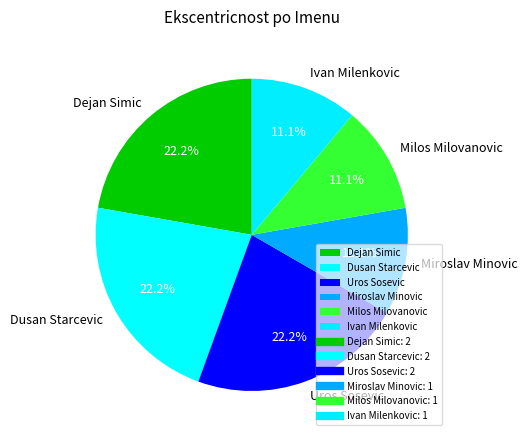

Combined, do Dusan Starcevic and Uros Sosevic account for over 50%?

No